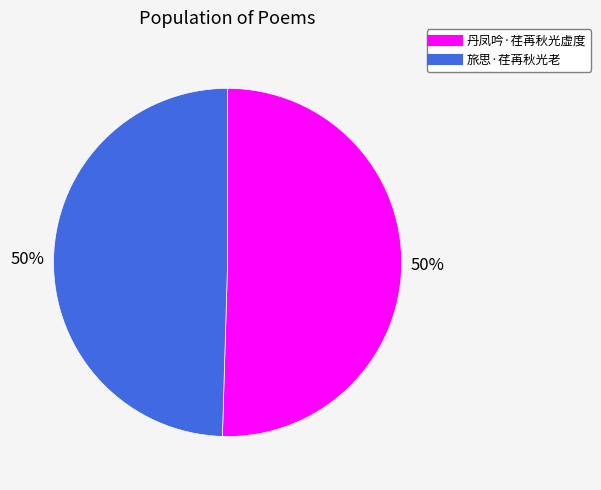

What is the ratio of the value at 丹凤吟·荏苒秋光虚度 to the value at 旅思·荏苒秋光老?

1.0